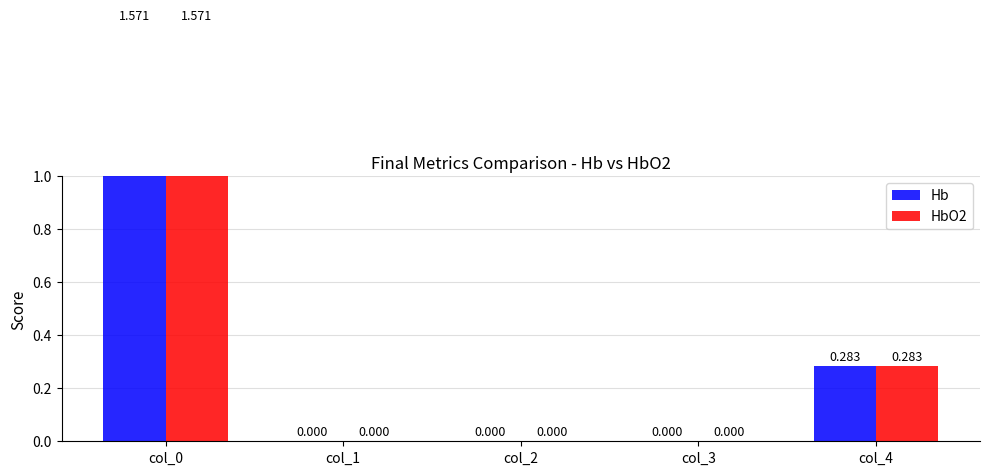

Is the value of HbO2 at col_3 greater than the value of Hb at col_2?

No